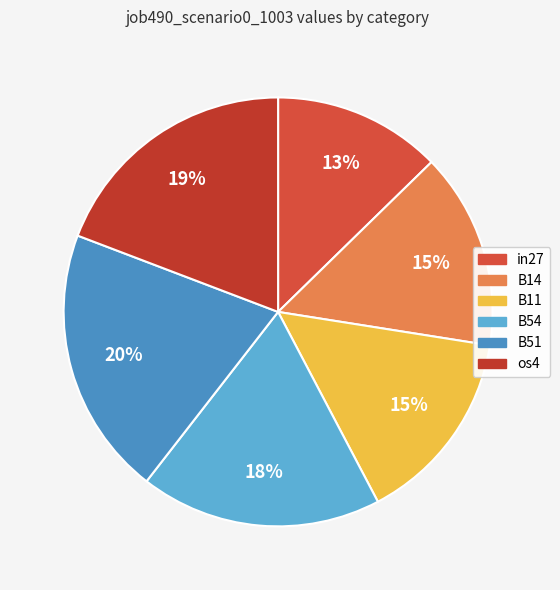

True or false: in27 accounts for 13% of the total.

True